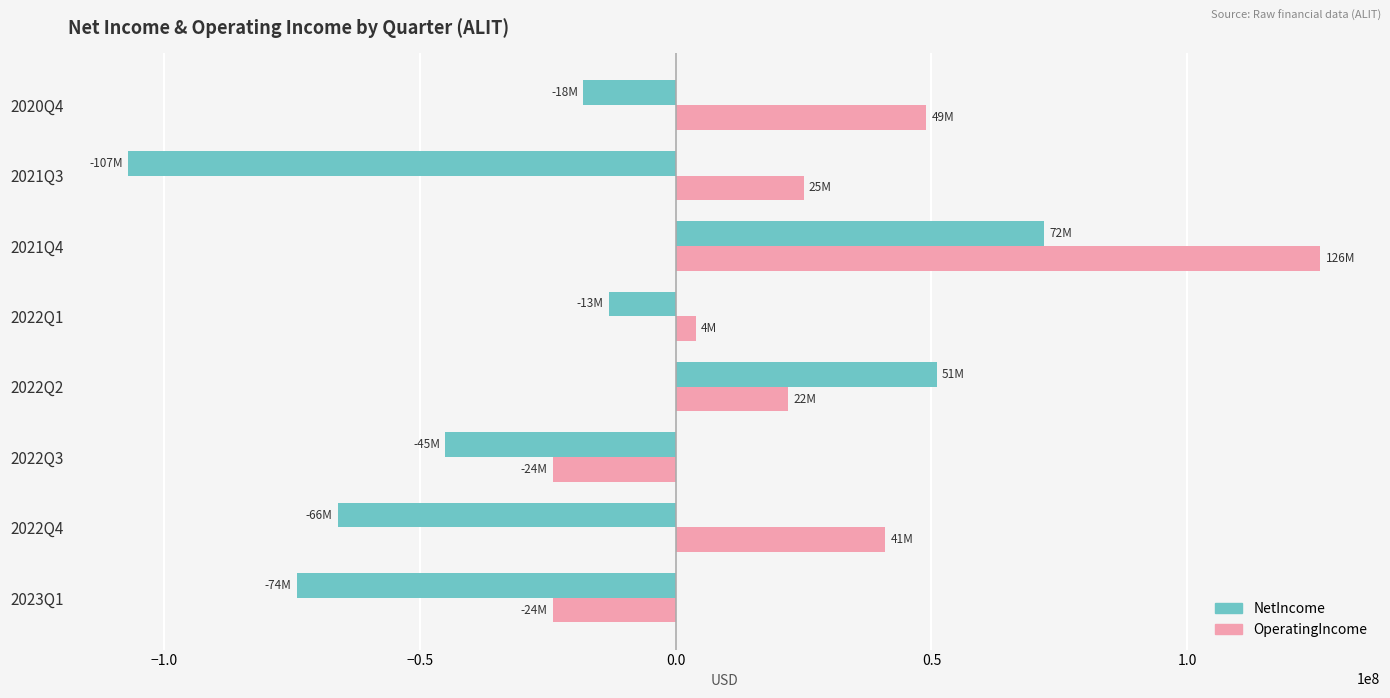

What are all the series names shown in the legend?

NetIncome, OperatingIncome